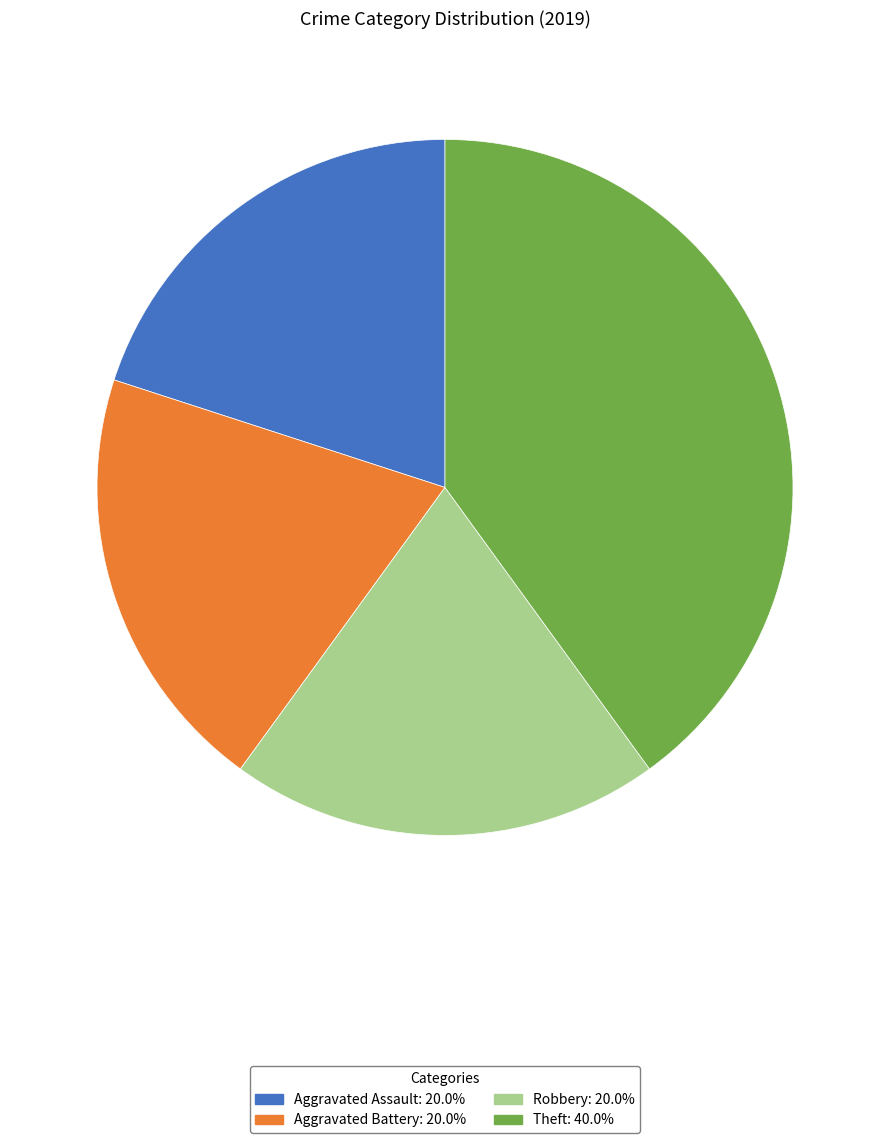

Combined, do Theft: 40.0% and Aggravated Assault: 20.0% account for over 50%?

Yes